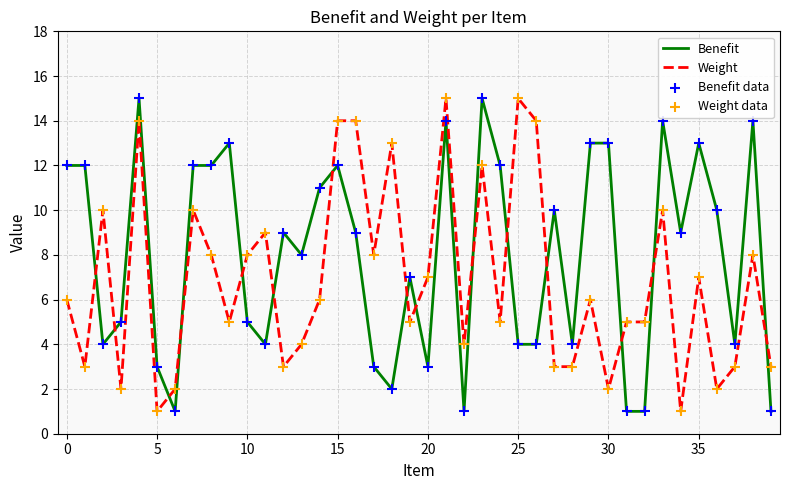

Which series ends up on top after the final intersection of Benefit and Weight?

Weight